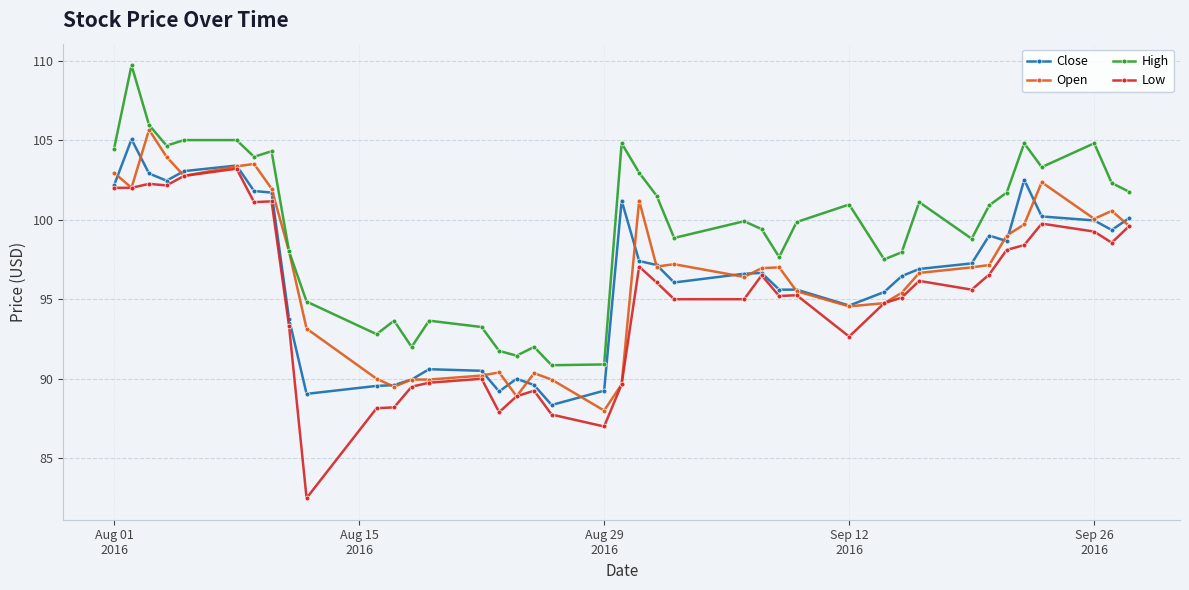

True or false: Low and High cross at least once.

False